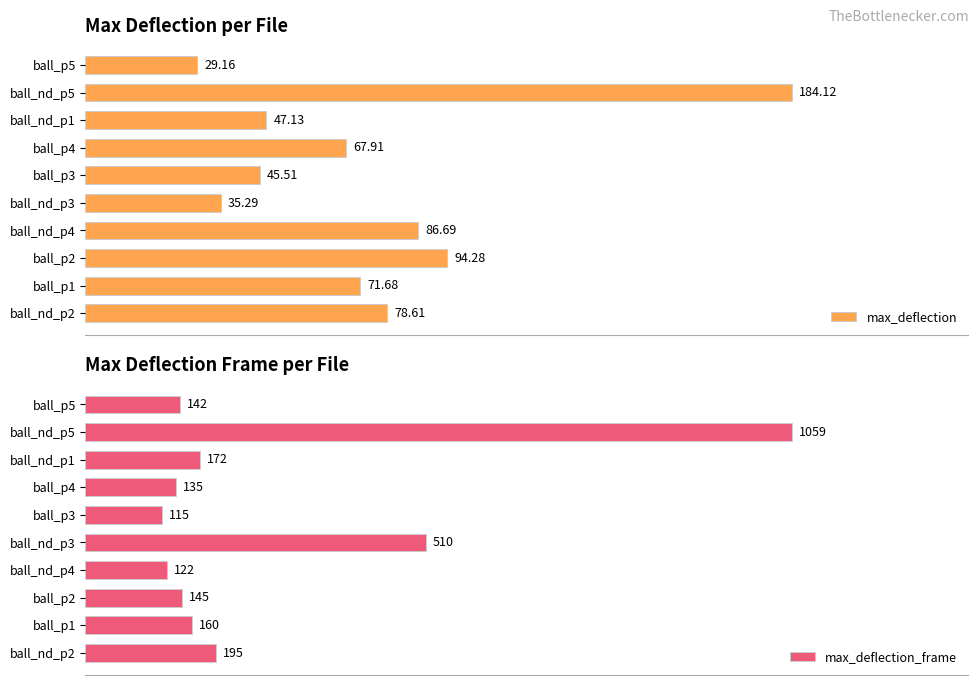

Rank the categories by max_deflection_frame value from highest to lowest.

ball_nd_p5, ball_nd_p3, ball_nd_p2, ball_nd_p1, ball_p1, ball_p2, ball_p5, ball_p4, ball_nd_p4, ball_p3